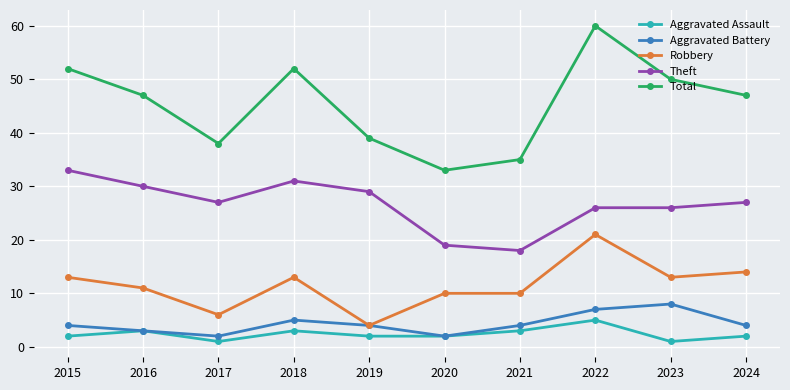

In Aggravated Battery, how many points are higher than both neighbors (excluding endpoints)?

2